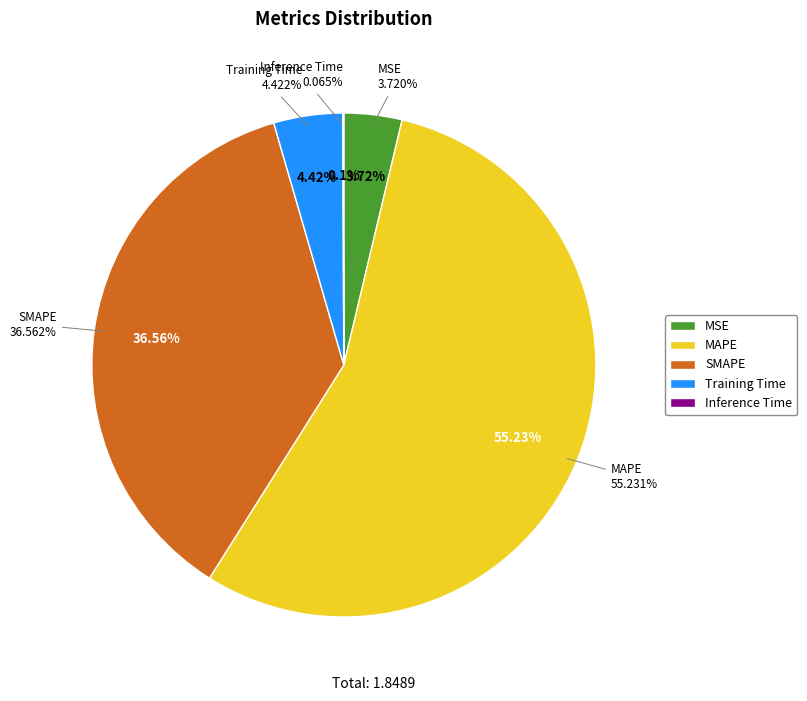

What is the largest slice in the pie chart?

MAPE